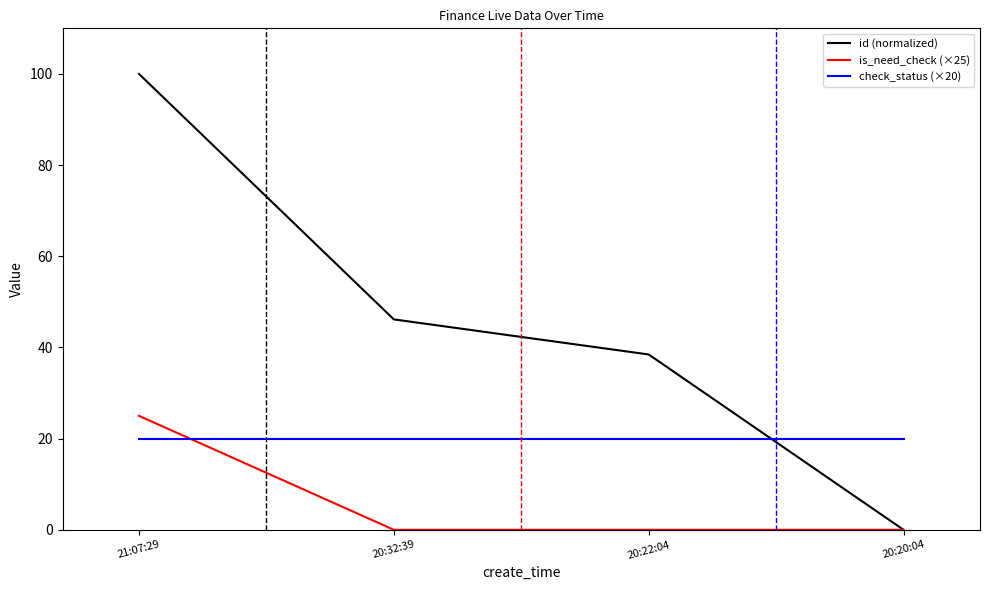

Reading left to right, extract all data points from this chart.

id (normalized): 21:07:29=100.0	20:32:39=46.2	20:22:04=38.5	20:20:04=0.0
is_need_check (×25): 21:07:29=25.0	20:32:39=0.0	20:22:04=0.0	20:20:04=0.0
check_status (×20): 21:07:29=20.0	20:32:39=20.0	20:22:04=20.0	20:20:04=20.0